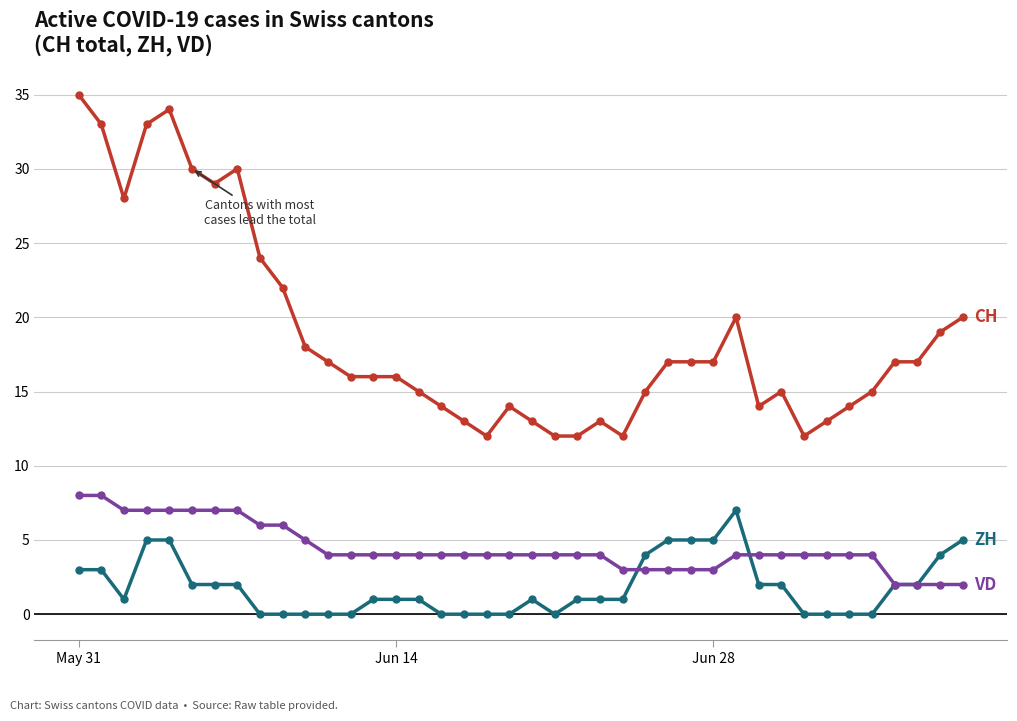

How many data points does each series have?

40